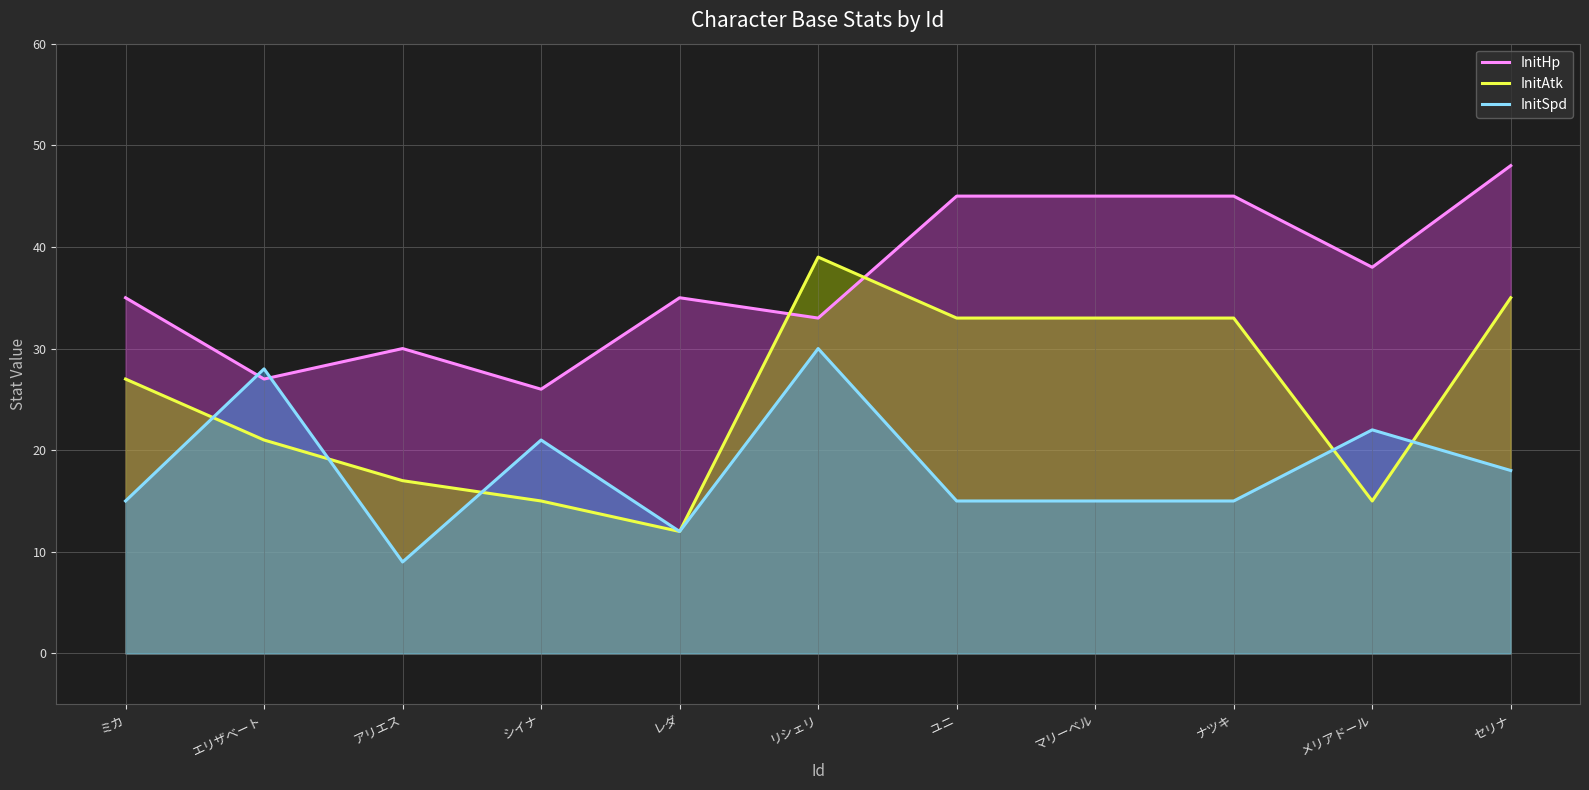

What is the average value of the InitHp series?

37